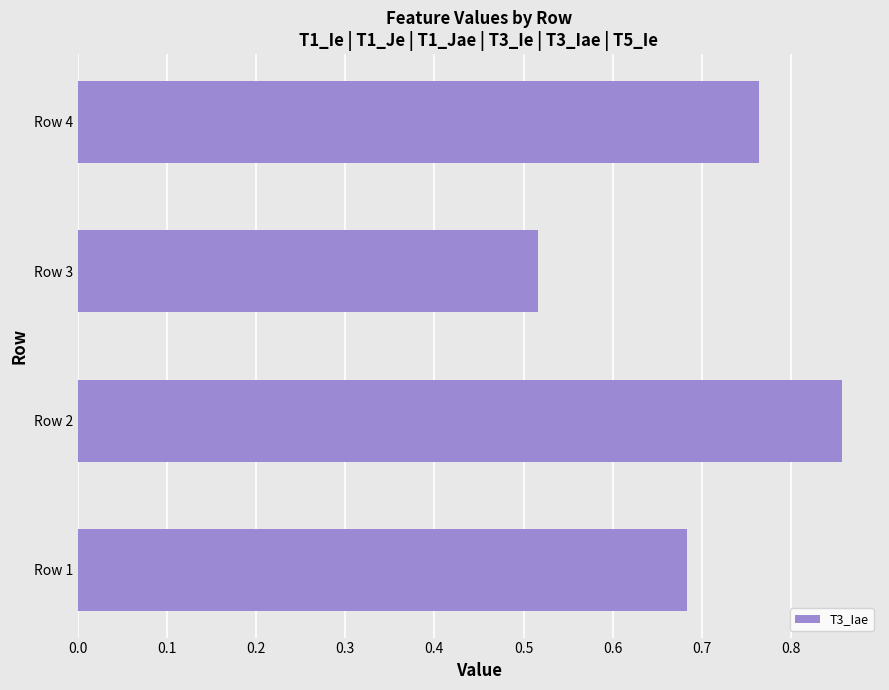

True or false: the data shows 0.8 at Row 3.

False